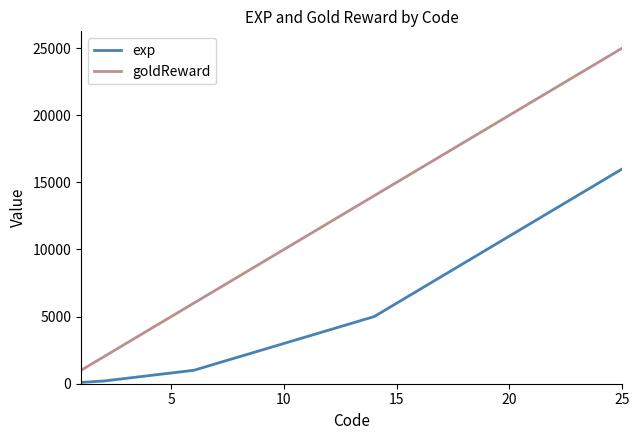

How many series are shown in this chart?

2